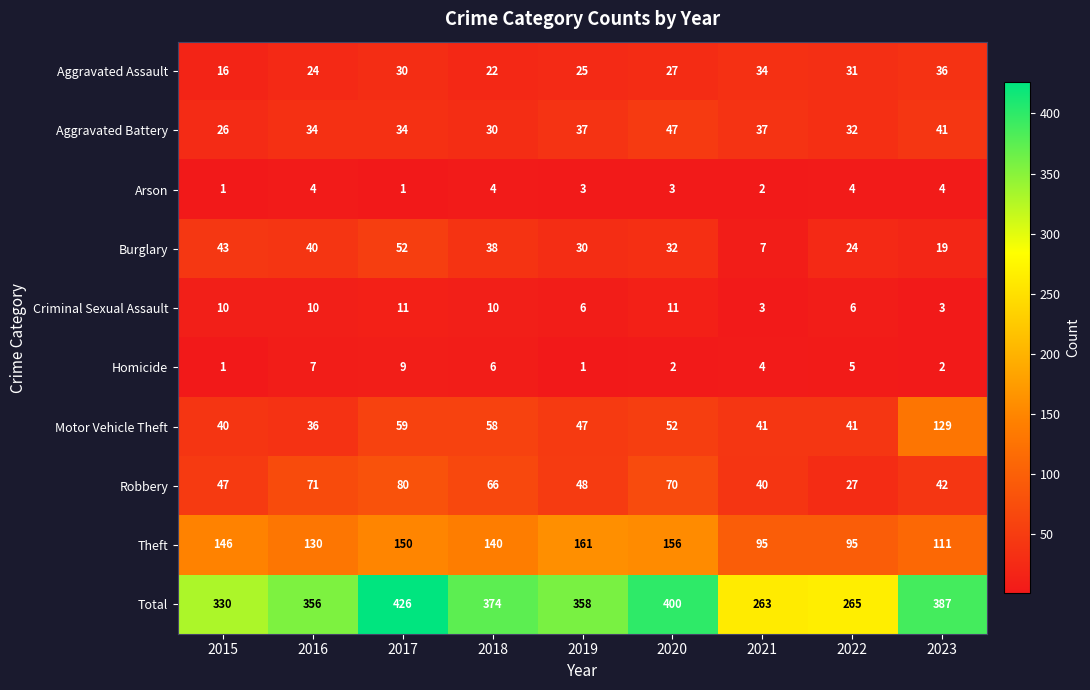

Count the Arson values in the range 2 to 4.

7